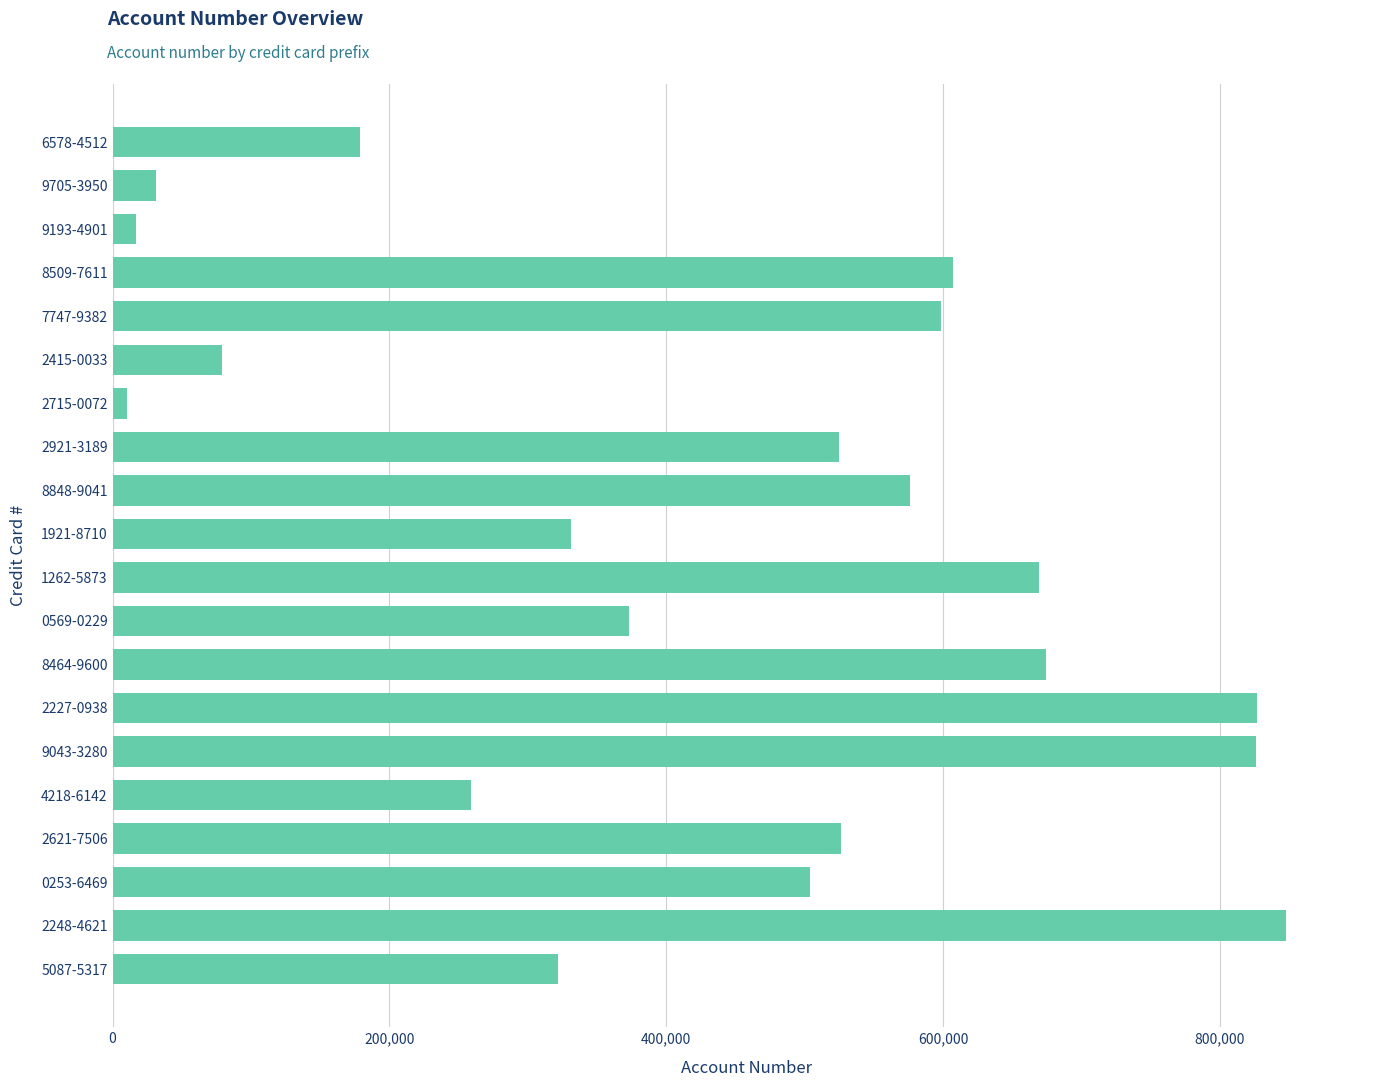

Where is the data nearest to the value 429009?

0569-0229